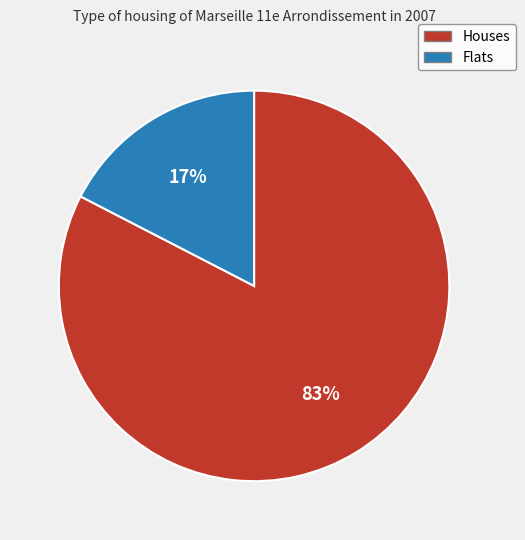

To the nearest percent, what portion does Flats represent?

17%